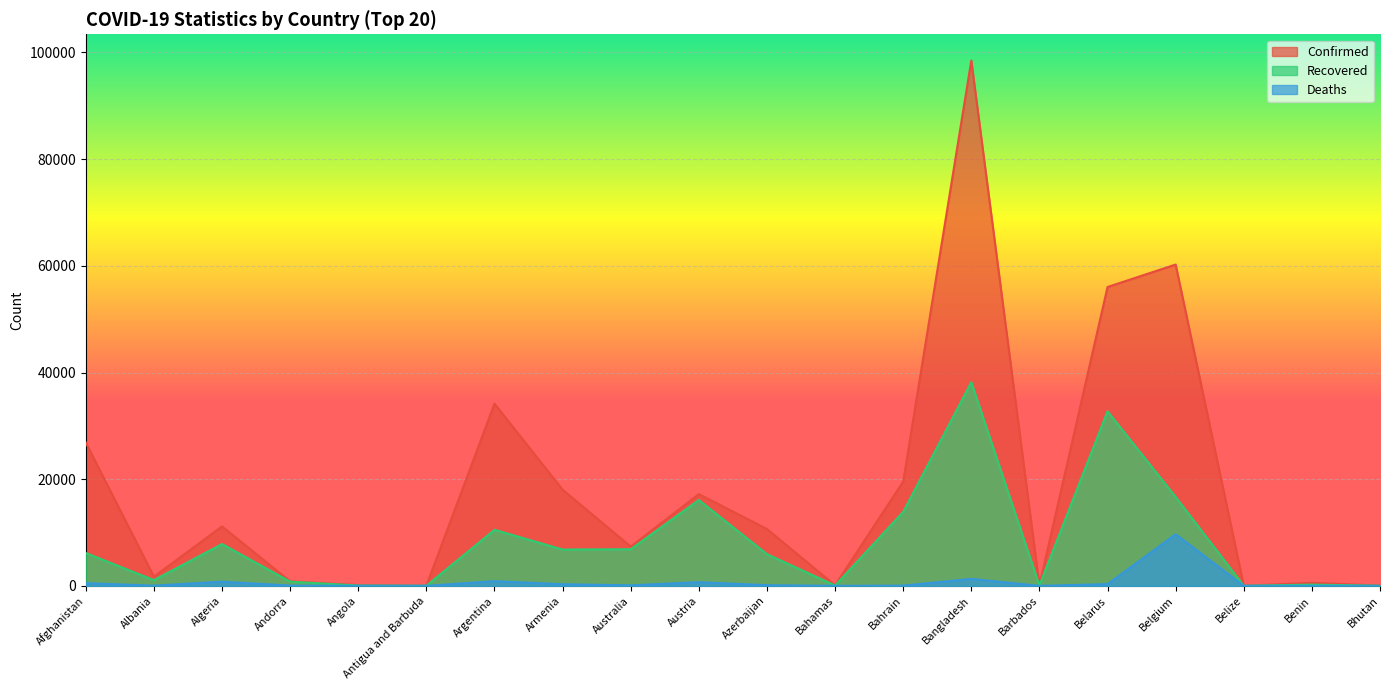

Reading left to right, list all the values displayed in this chart.

Confirmed: Afghanistan=26874	Albania=1722	Algeria=11147	Andorra=854	Angola=148	Antigua and Barbuda=26	Argentina=34159	Armenia=18033	Australia=7370	Austria=17203	Azerbaijan=10662	Bahamas=104	Bahrain=19553	Bangladesh=98489	Barbados=97	Belarus=56032	Belgium=60244	Belize=22	Benin=572	Bhutan=67
Recovered: Afghanistan=6158	Albania=1077	Algeria=7842	Andorra=791	Angola=64	Antigua and Barbuda=22	Argentina=10512	Armenia=6814	Australia=6868	Austria=16099	Azerbaijan=5948	Bahamas=72	Bahrain=13866	Bangladesh=38189	Barbados=83	Belarus=32735	Belgium=16684	Belize=16	Benin=237	Bhutan=24
Deaths: Afghanistan=504	Albania=38	Algeria=788	Andorra=52	Angola=6	Antigua and Barbuda=3	Argentina=886	Armenia=302	Australia=102	Austria=687	Azerbaijan=126	Bahamas=11	Bahrain=48	Bangladesh=1305	Barbados=7	Belarus=324	Belgium=9675	Belize=2	Benin=9	Bhutan=0